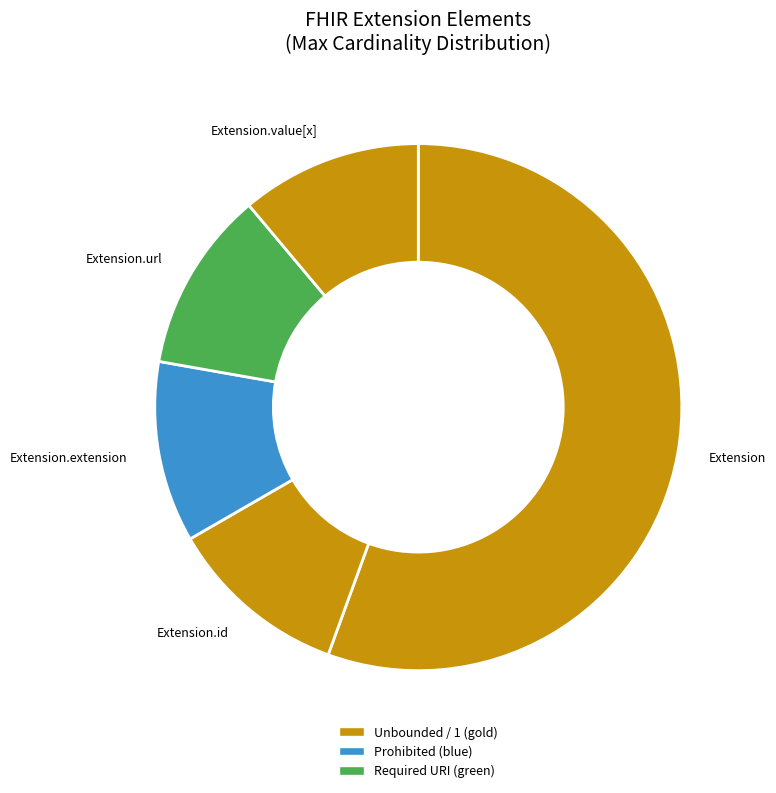

How many slices are in this pie chart?

5